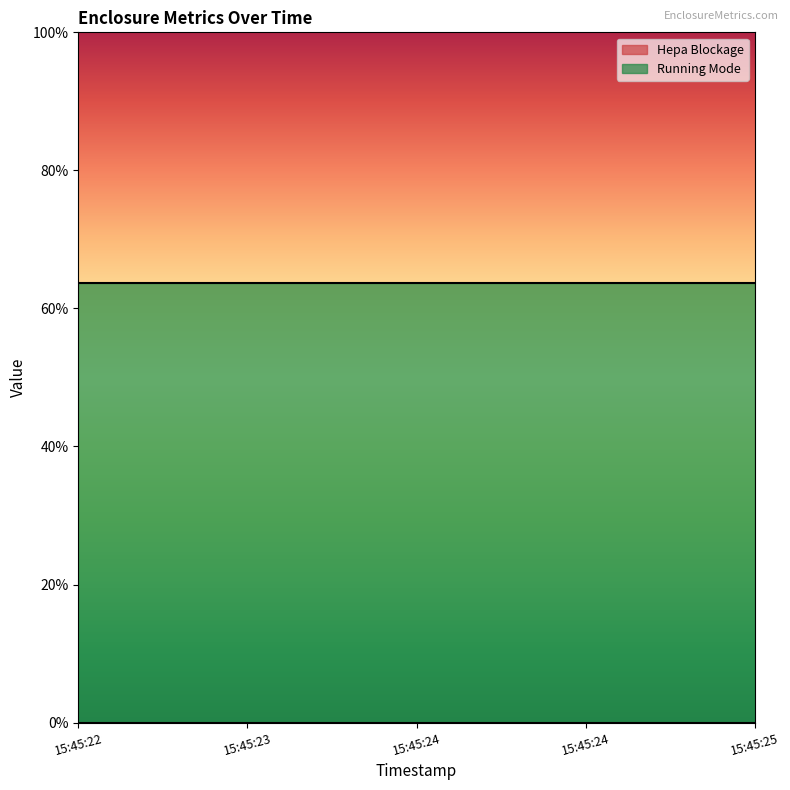

How many lines are shown in the chart?

2